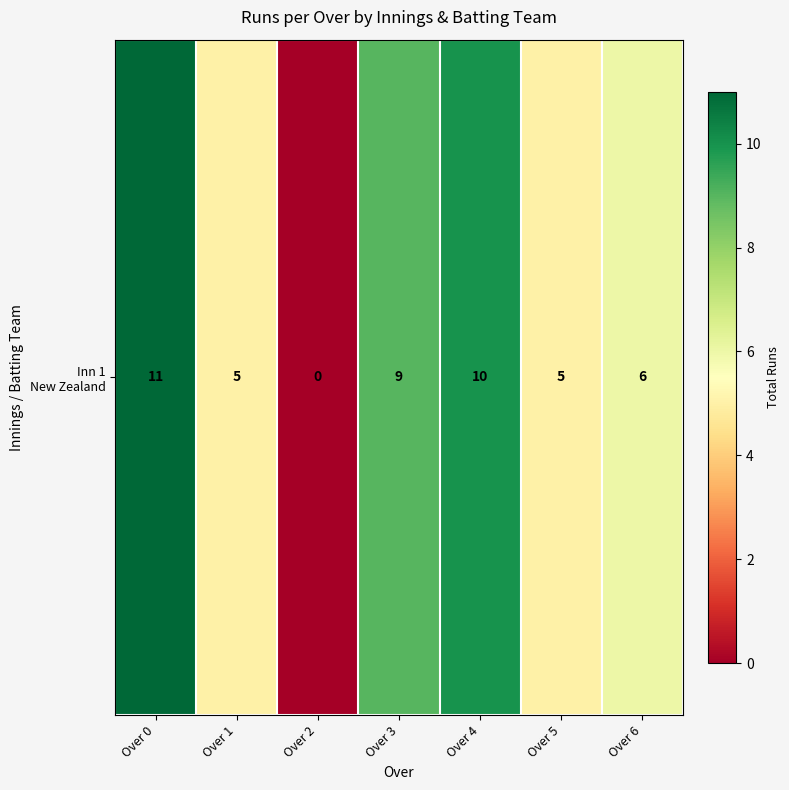

Which label corresponds to the smallest value in the chart?

Over 2